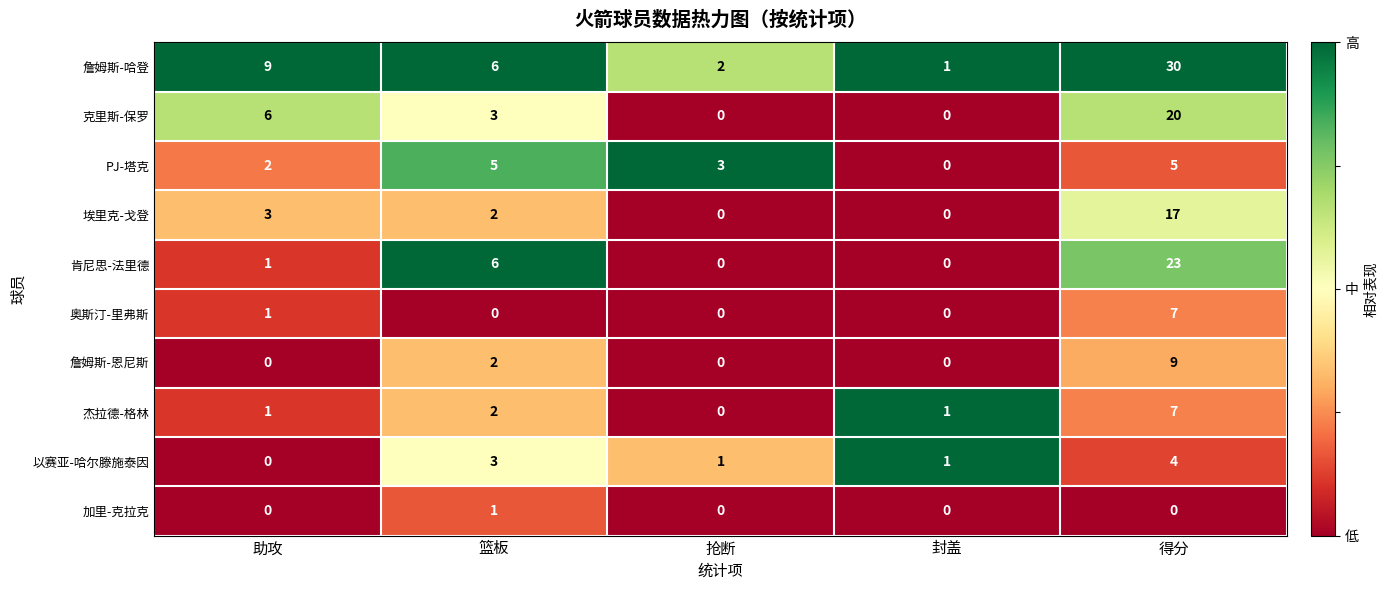

At which category is the sum across all series the highest?

得分